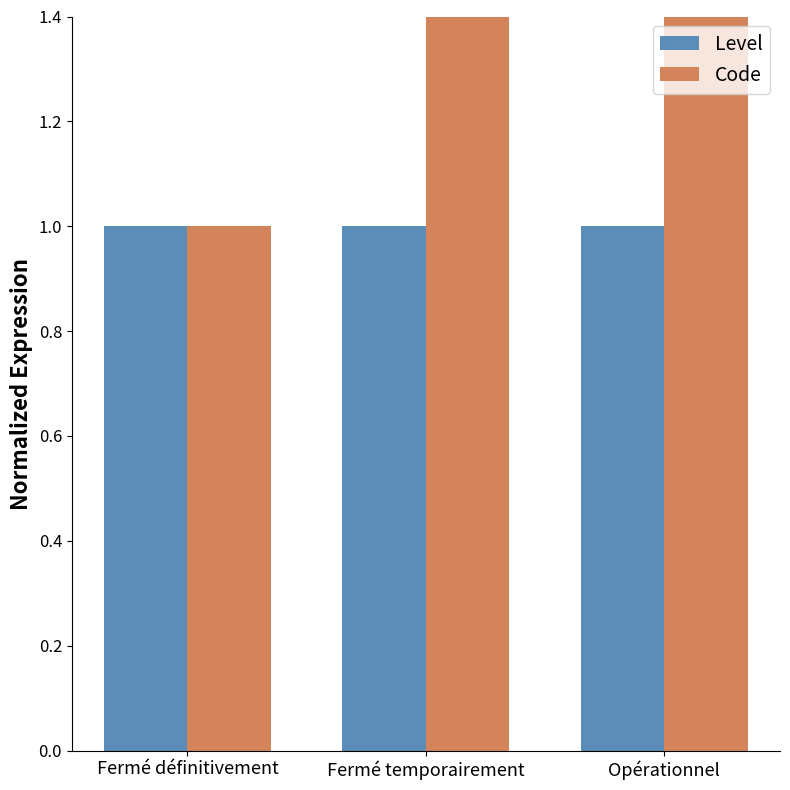

Which series changed the most between Fermé définitivement and Opérationnel?

Code